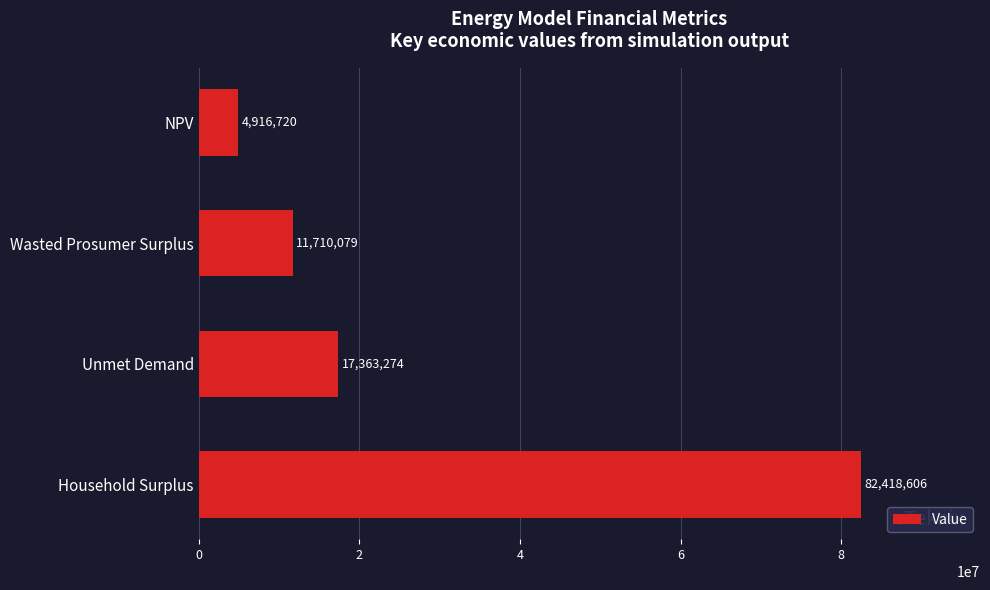

Approximately how many times larger is the value at NPV compared to Wasted Prosumer Surplus?

0.4